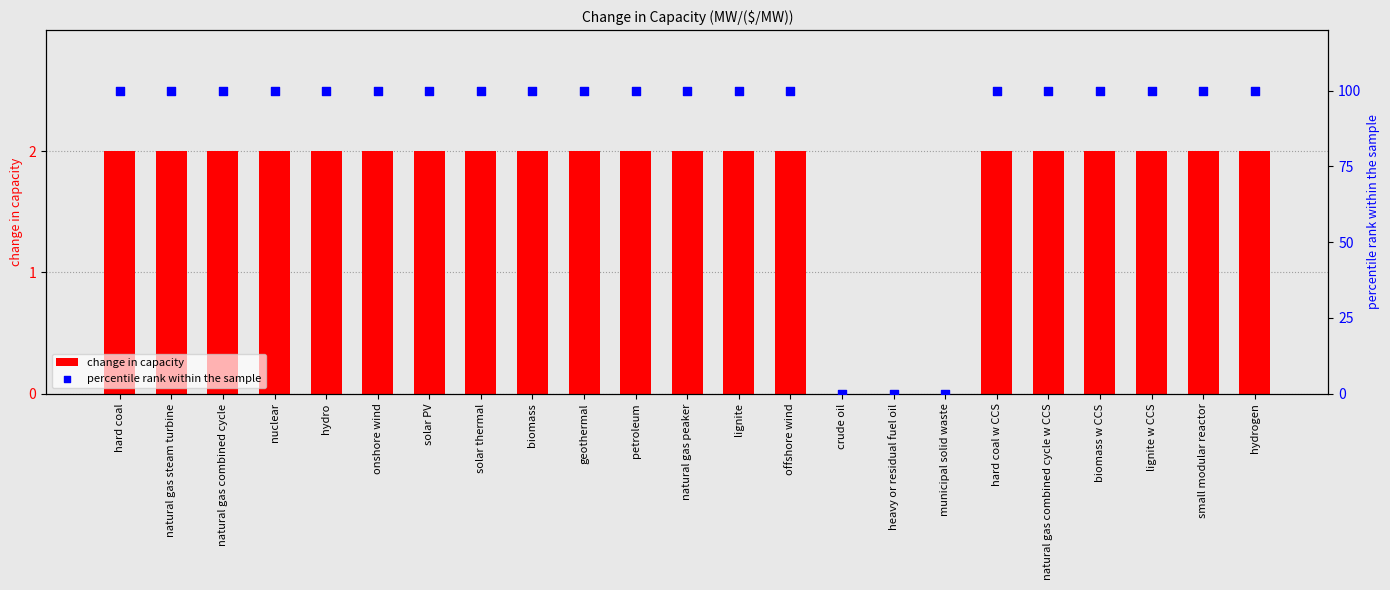

Is the value of change in capacity at onshore wind greater than the value of percentile rank within the sample at natural gas peaker?

No